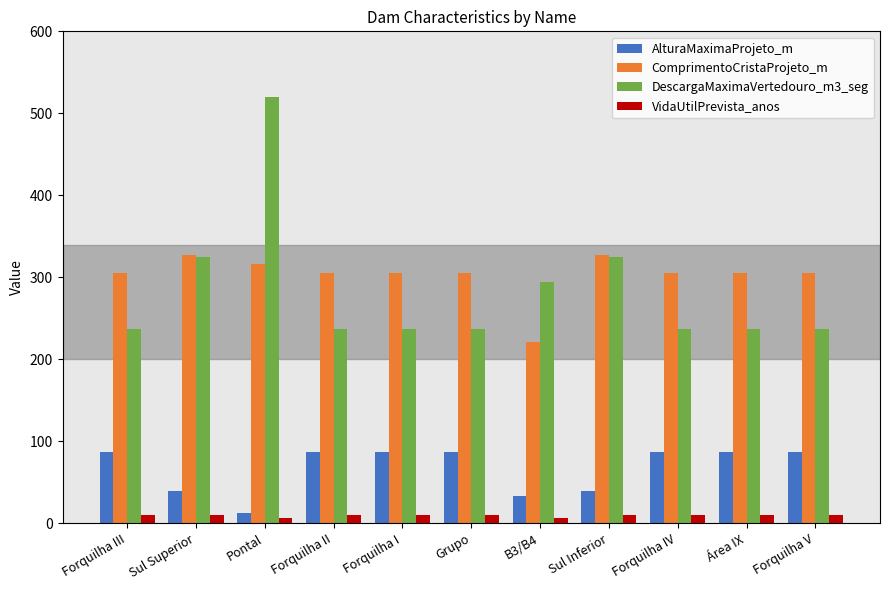

Are the bars horizontal?

No